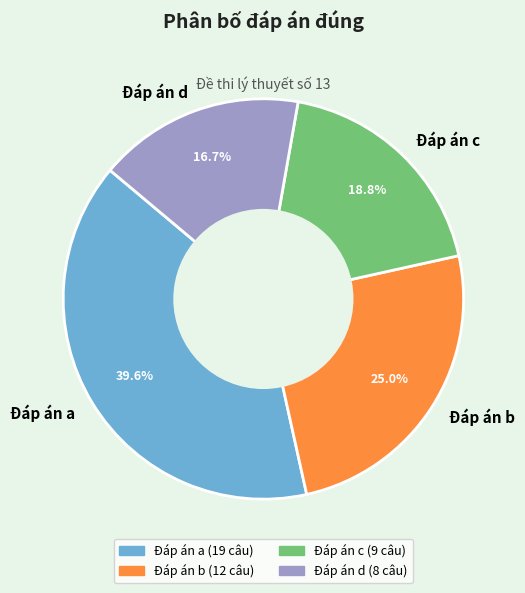

Rank the categories by value from highest to lowest.

Đáp án a, Đáp án b, Đáp án c, Đáp án d